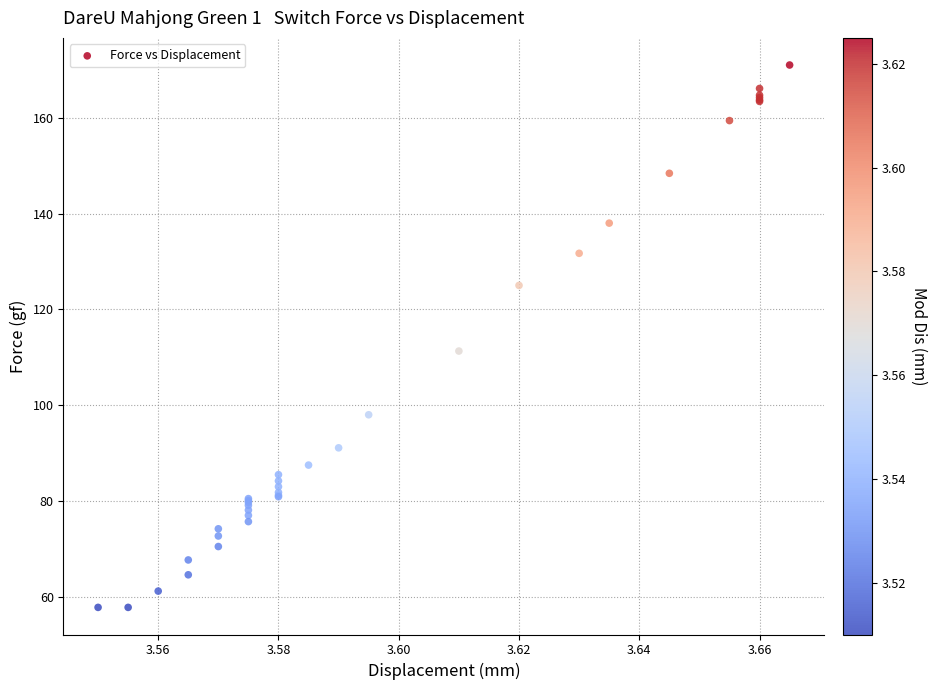

What Y value in the scatter plot is closest to 114?

111.3